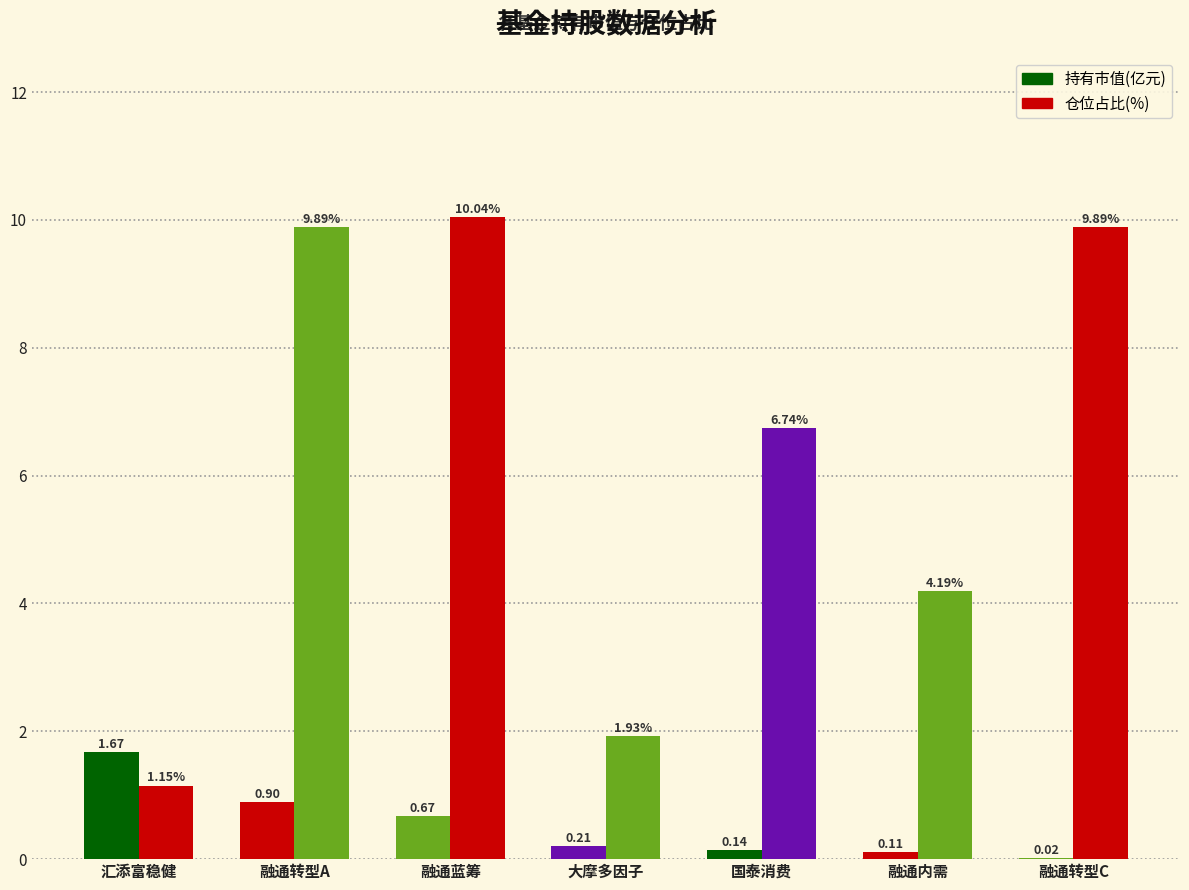

Rank the series at 融通转型A from highest to lowest value.

仓位占比(%), 持有市值(亿元)